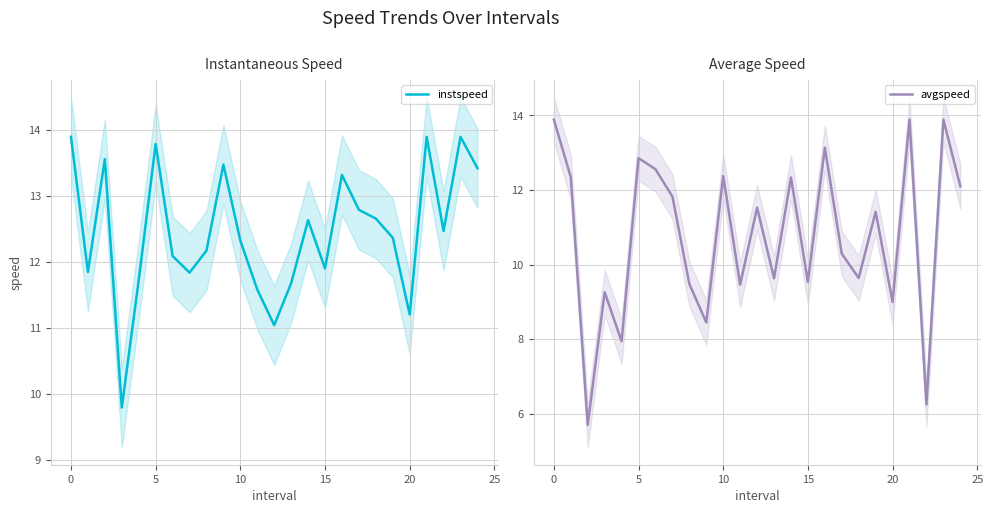

Reading left to right, list all the values displayed in this chart.

instspeed: 13.9	11.8	13.6	9.8	11.7	13.8	12.1	11.8	12.2	13.5	12.3	11.6	11.0	11.7	12.6	11.9	13.3	12.8	12.7	12.4	11.2	13.9	12.5	13.9	13.4
avgspeed: 13.9	12.3	5.7	9.3	7.9	12.9	12.6	11.8	9.5	8.4	12.4	9.5	11.5	9.6	12.3	9.5	13.1	10.3	9.6	11.4	9.0	13.9	6.2	13.9	12.1